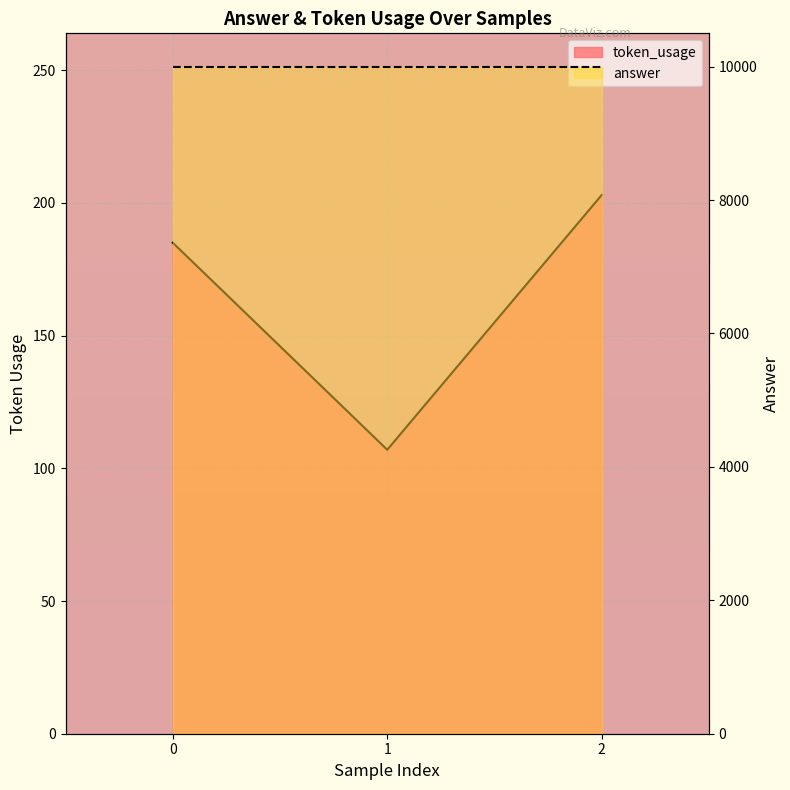

At which label does the data first exceed 185?

2